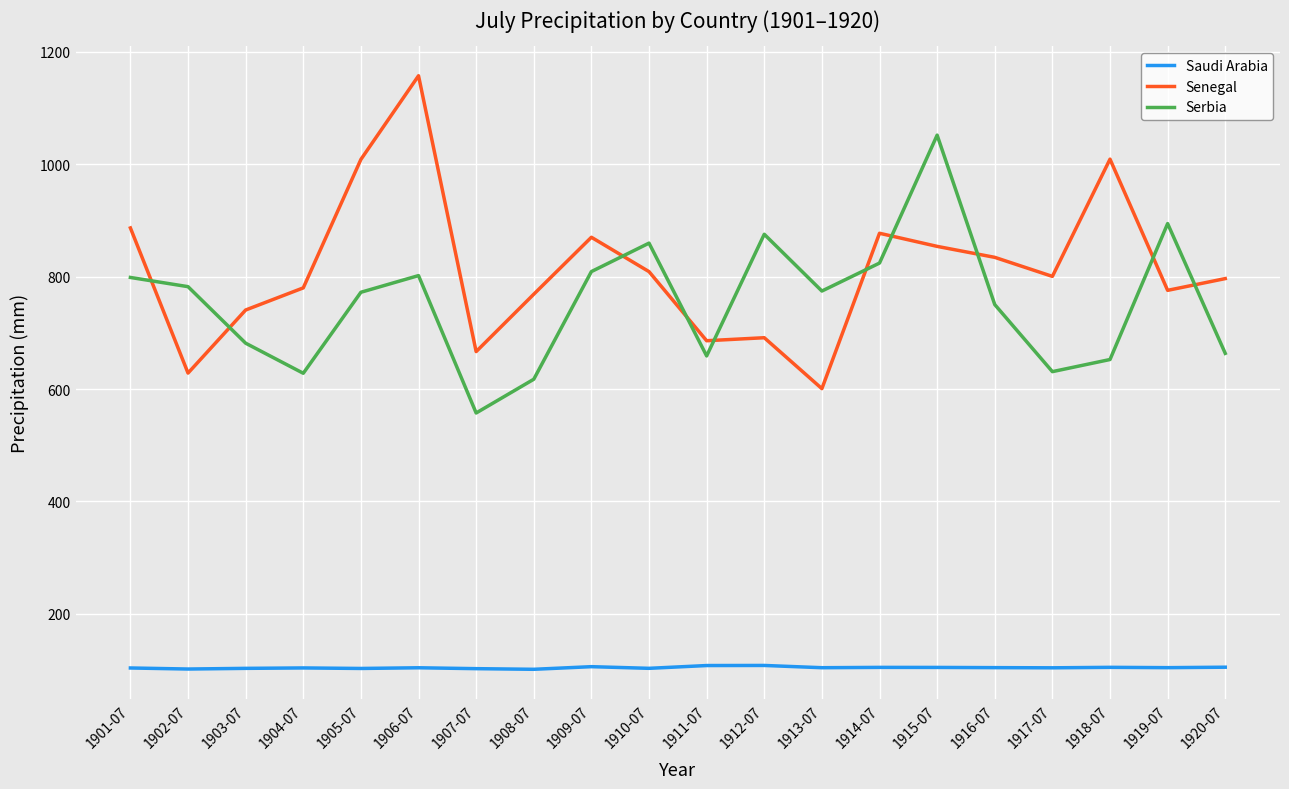

Is it true that Saudi Arabia equals 104.5 at 1915-07?

True